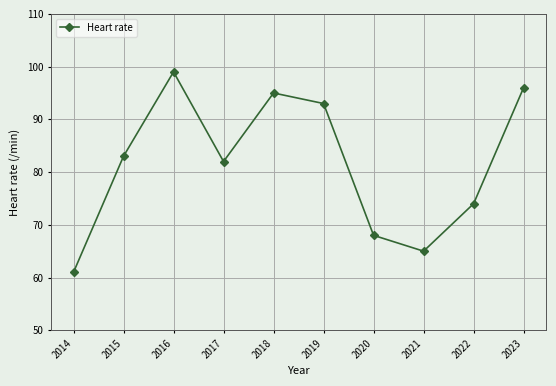

Rank the categories by value from lowest to highest.

2014, 2021, 2020, 2022, 2017, 2015, 2019, 2018, 2023, 2016